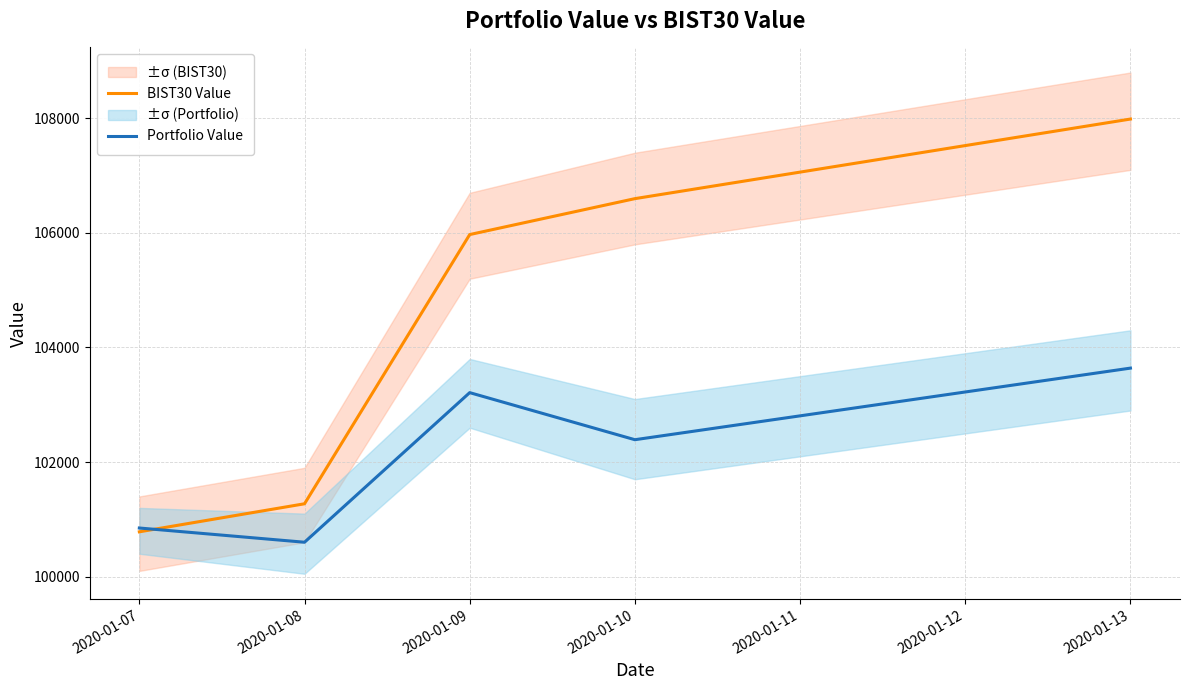

List the labels in order of Portfolio Value value, smallest first.

2020-01-08, 2020-01-07, 2020-01-10, 2020-01-09, 2020-01-13